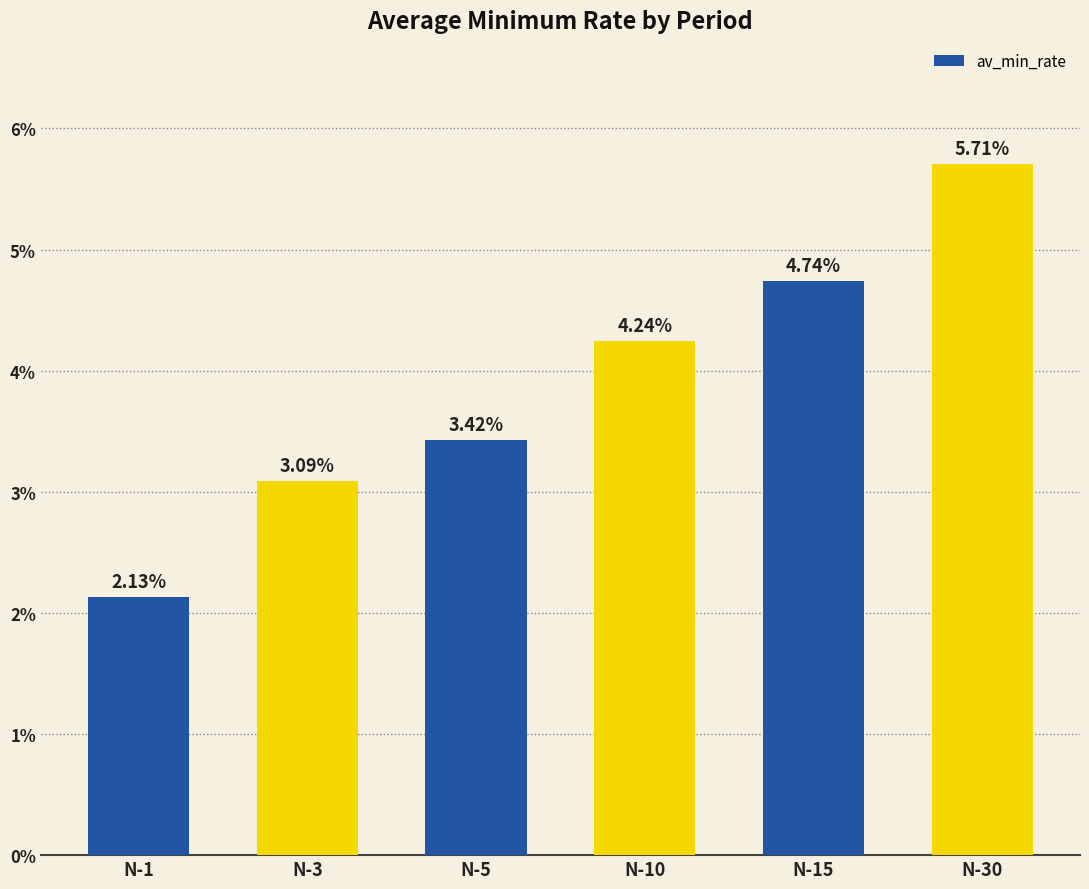

Which label corresponds to the smallest value in the chart?

N-1